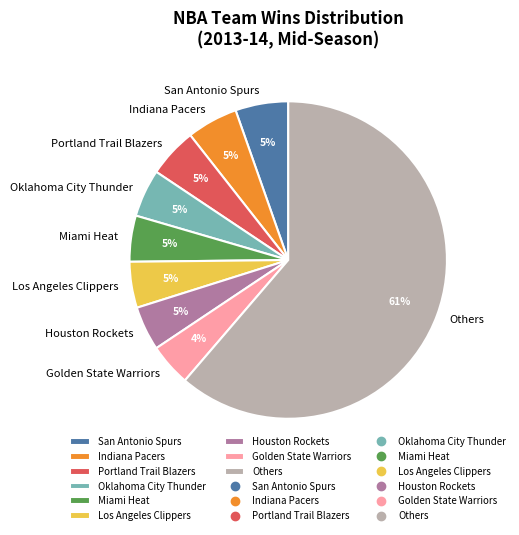

To the nearest percent, what is the average slice percentage?

11%